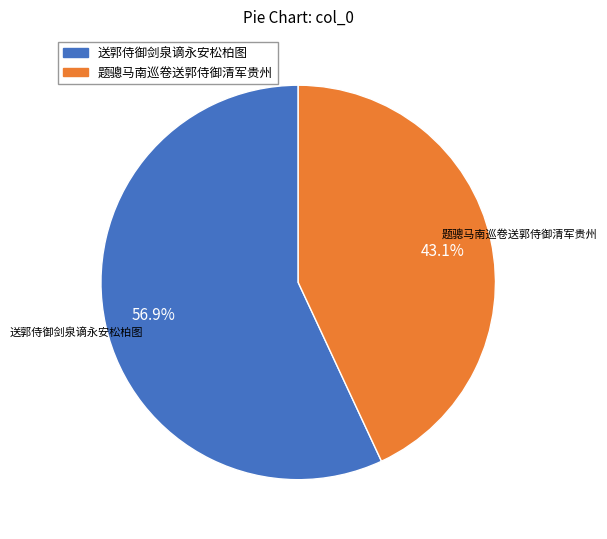

What percentage is NOT represented by 题骢马南巡卷送郭侍御清军贵州?

56.9%